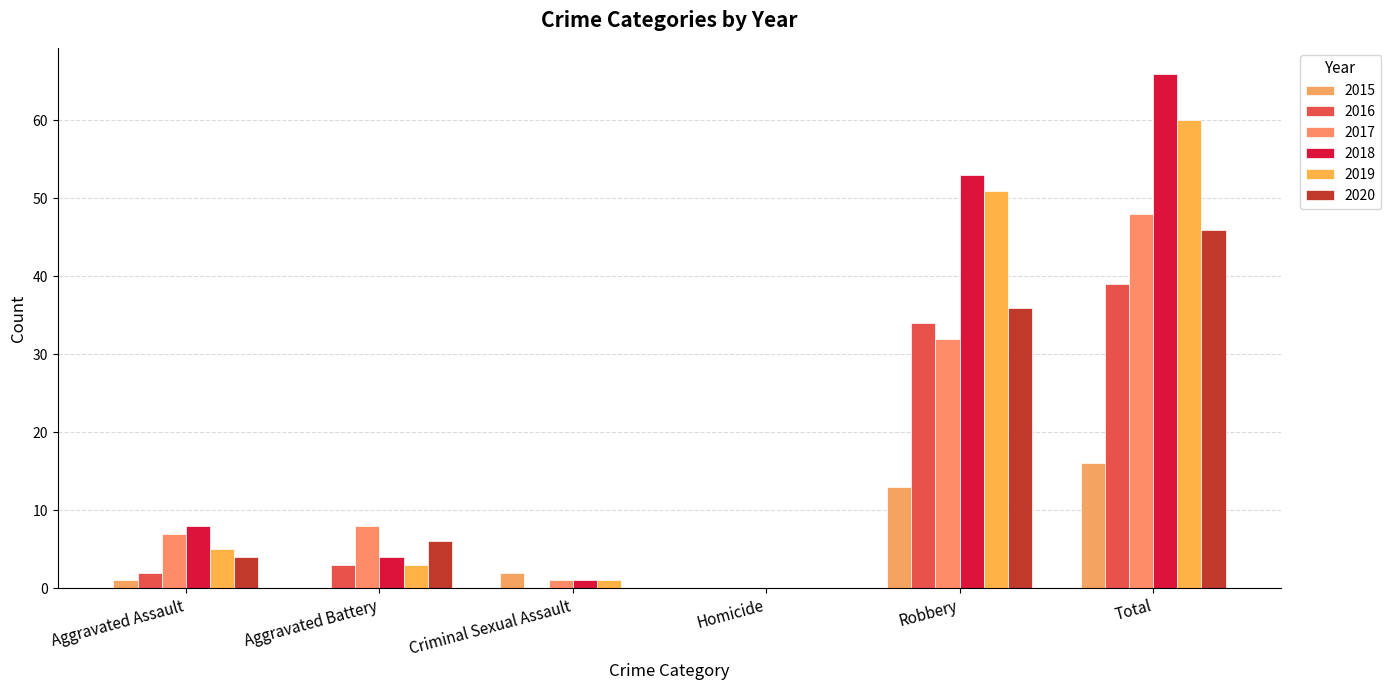

Between Total and Aggravated Battery, which is larger?

Total